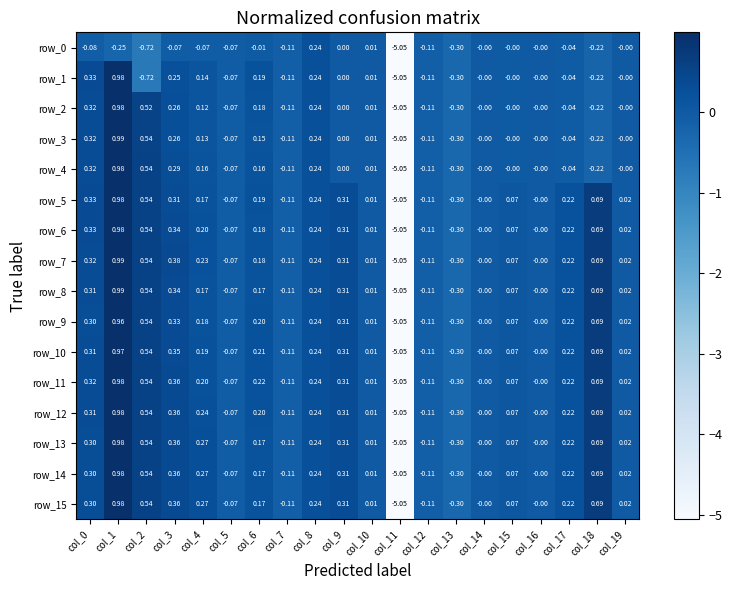

Is the value of row_13 at col_1 greater than the value of row_12 at col_13?

Yes